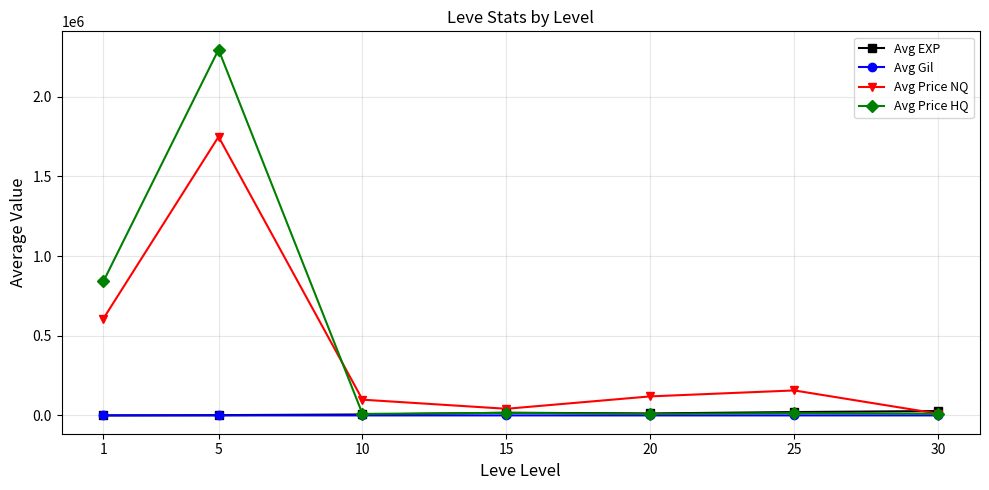

What are all the series names shown in the legend?

Avg EXP, Avg Gil, Avg Price NQ, Avg Price HQ